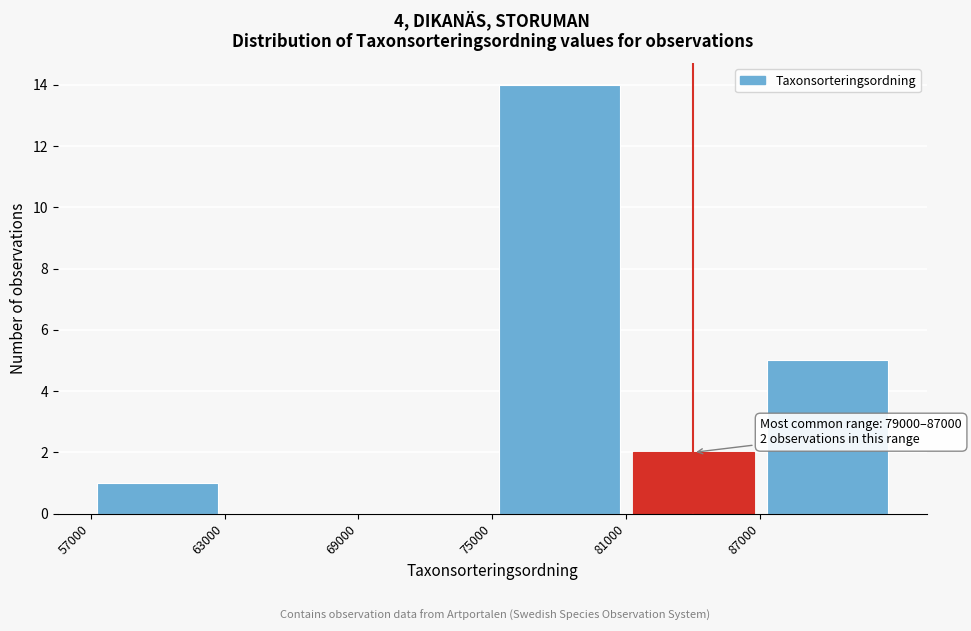

Over which range of the x-axis is the bar tallest?

75000 to 81000